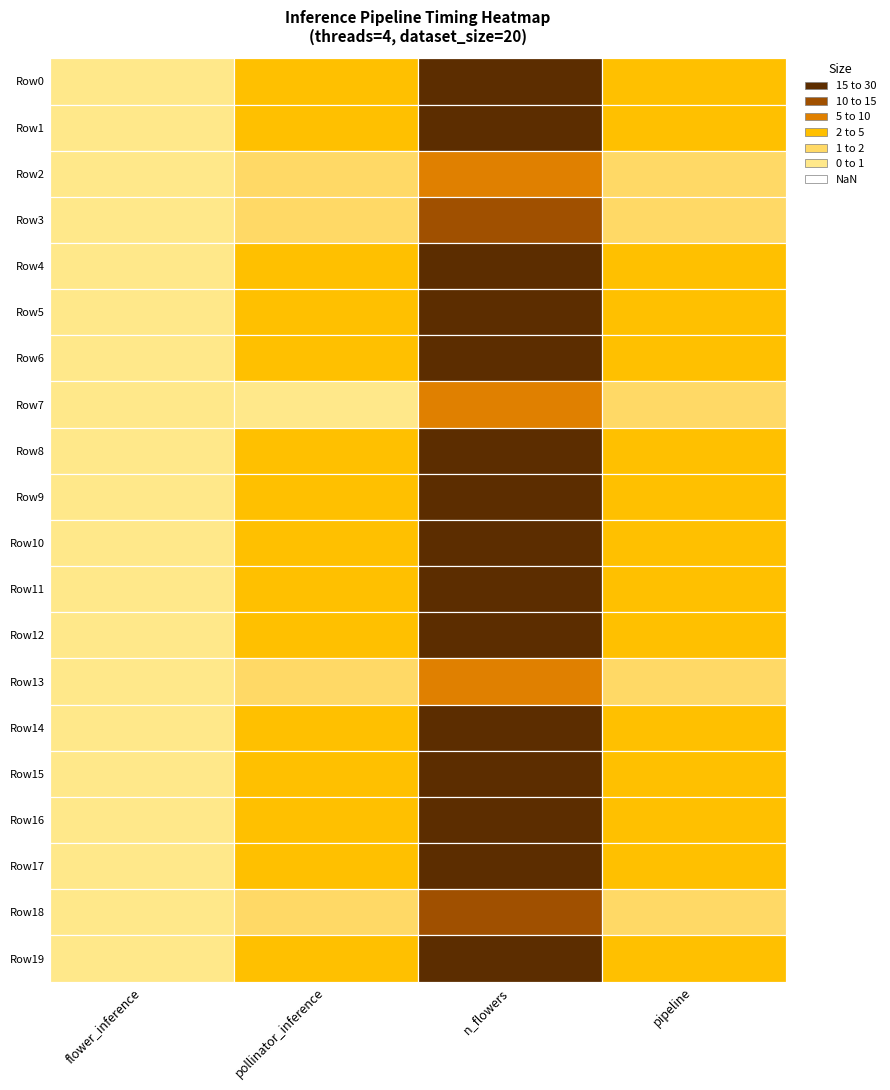

The value of n_flowers at 0 is 12.5. True or false?

False